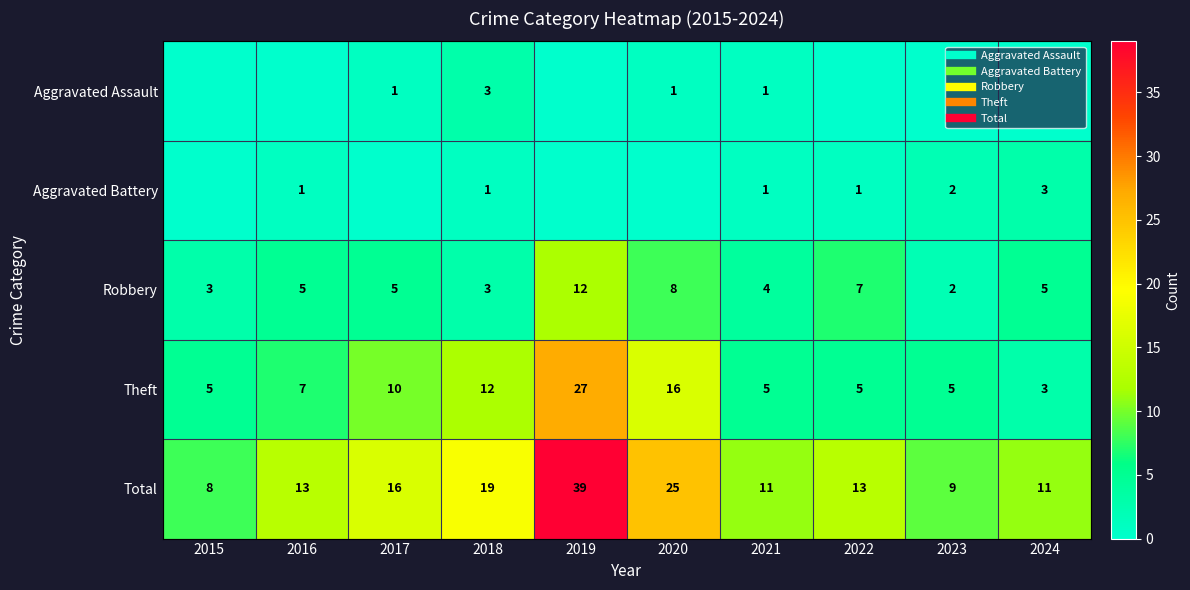

What is the total value across all series at 2022?

26